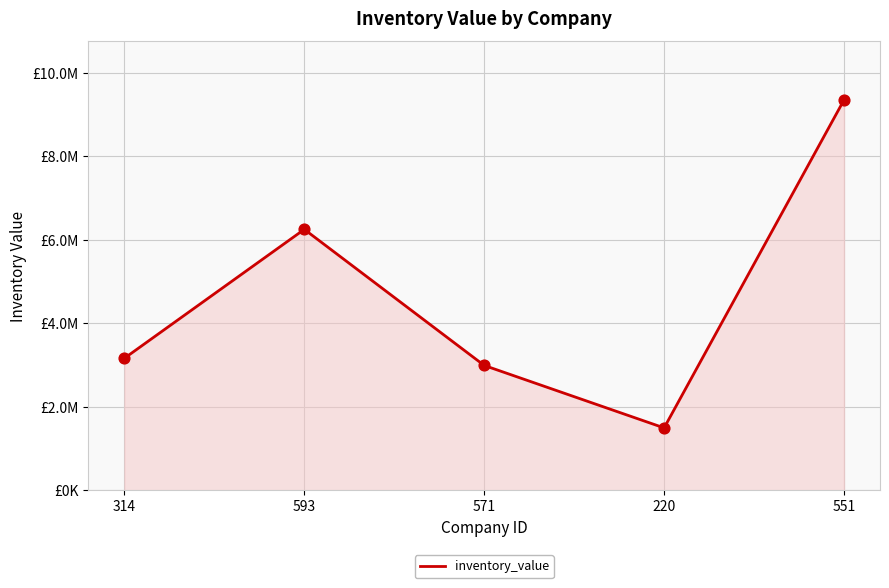

Approximately how many times larger is the value at 220 compared to 571?

0.5